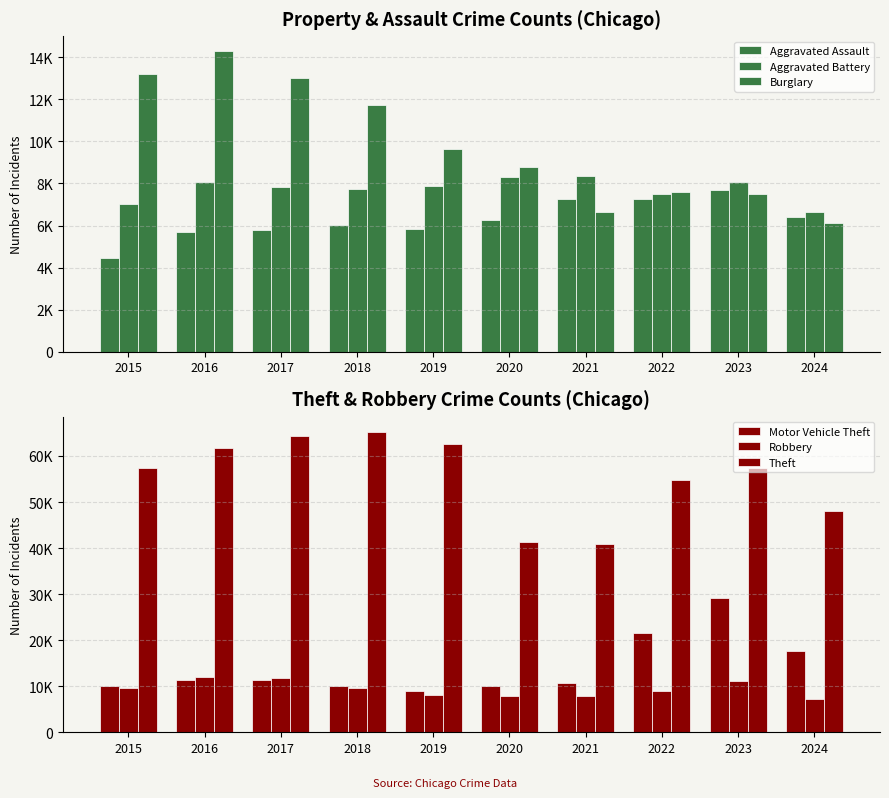

What is the sum of the Burglary values at 2018 and 2020?

20505